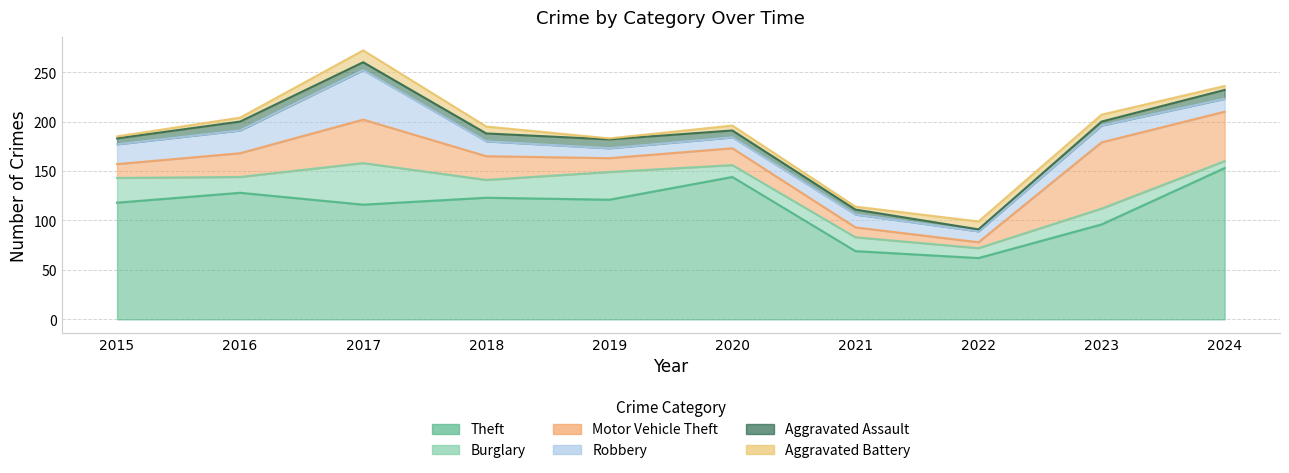

At which label is Burglary closest to 24?

2015